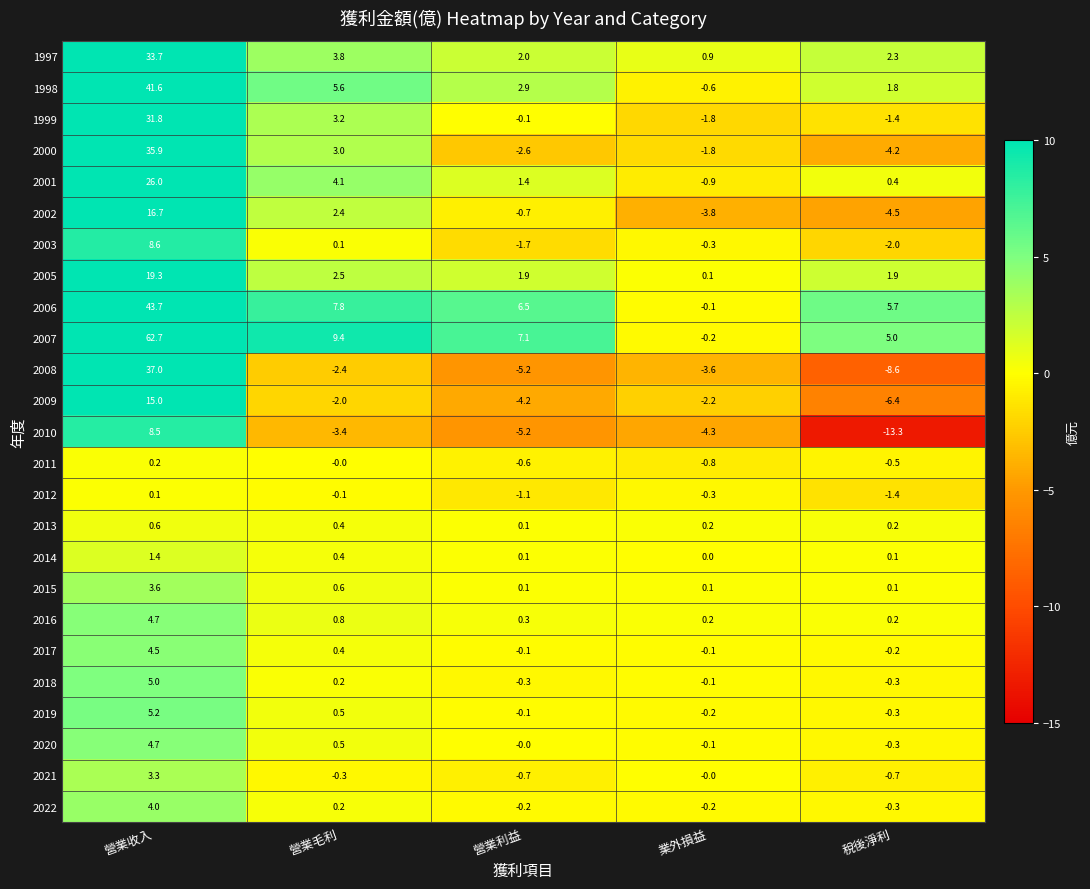

The value of 2006 at 稅後淨利 is 10.1. True or false?

False